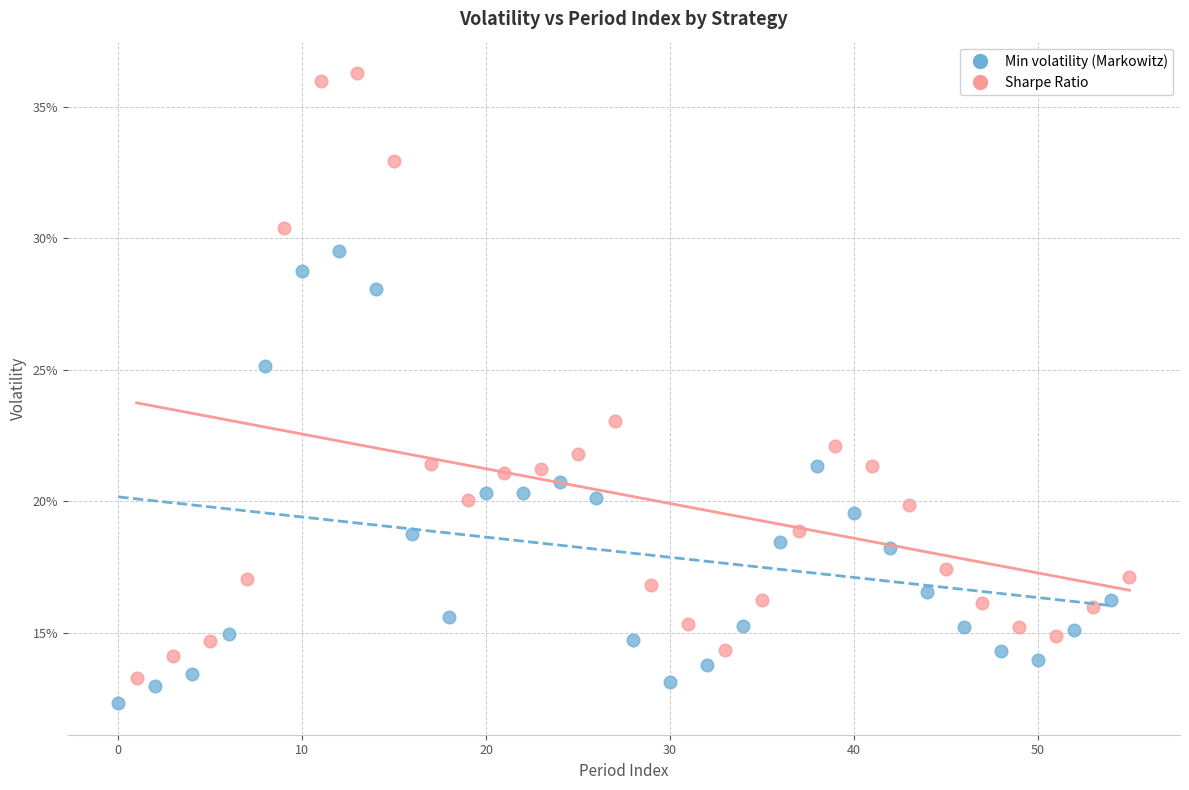

Which series contains the highest Y value?

Sharpe Ratio